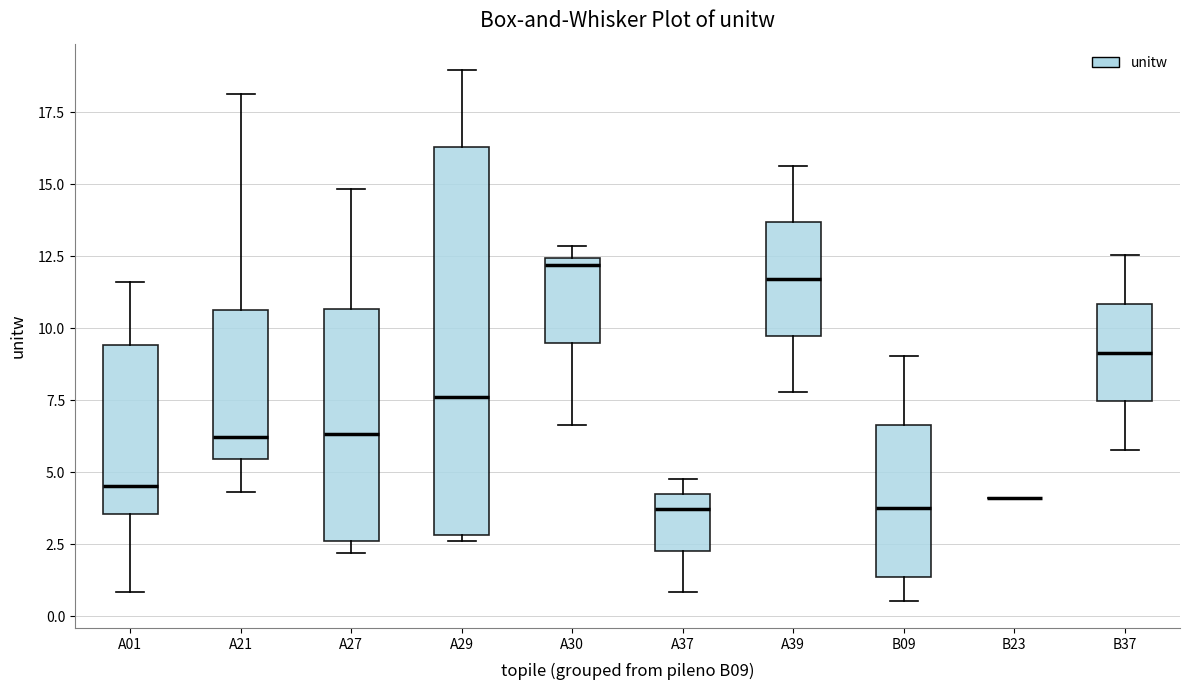

Which box is the tallest, from its lower edge to its upper edge?

A29